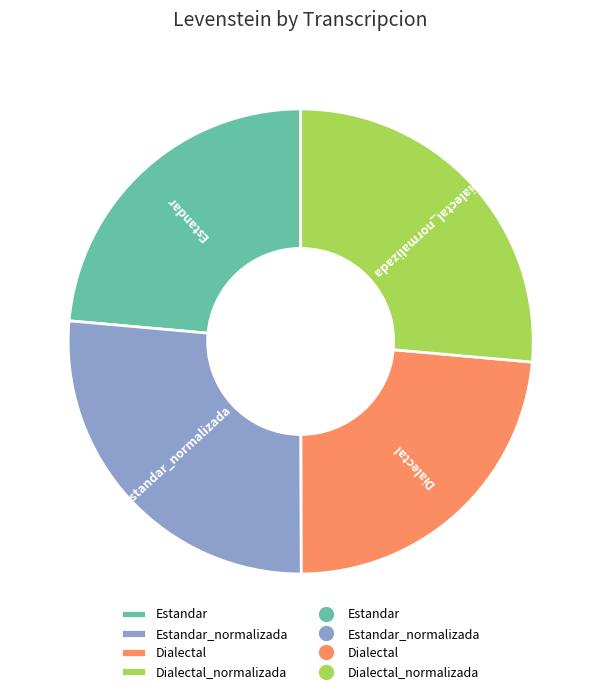

Is it true that Estandar_normalizada is 26% of the pie?

True